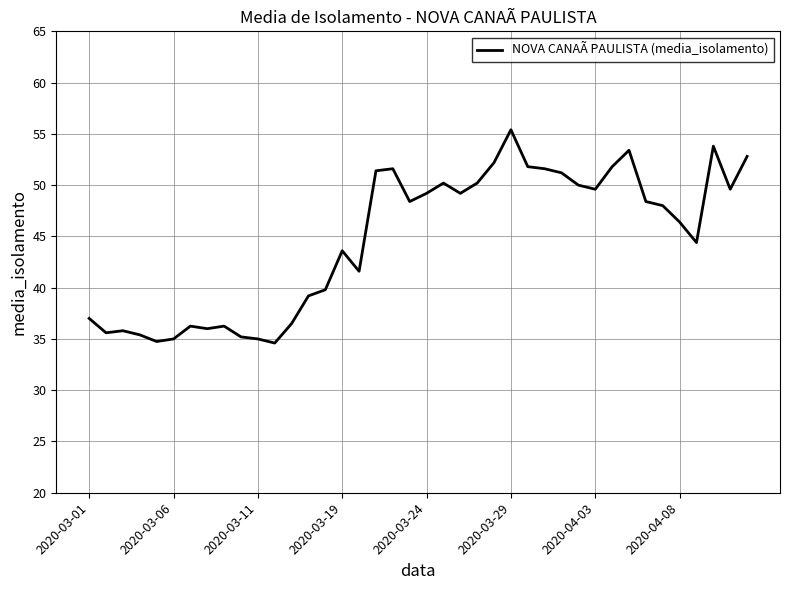

What is the smallest value displayed?

34.6